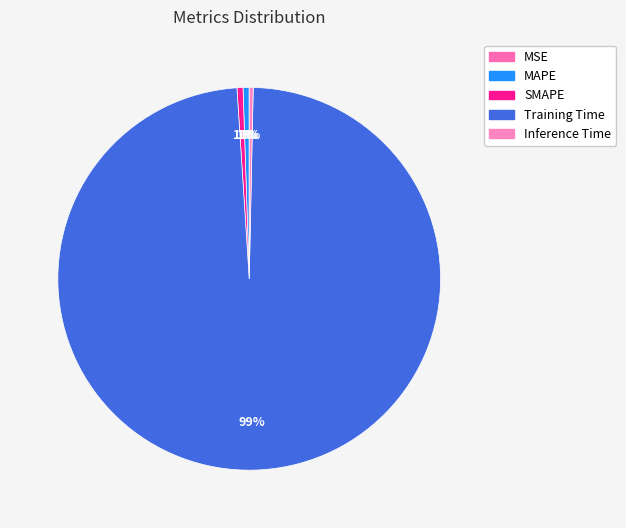

To the nearest percent, what is the combined percentage of Inference Time and Training Time?

99%